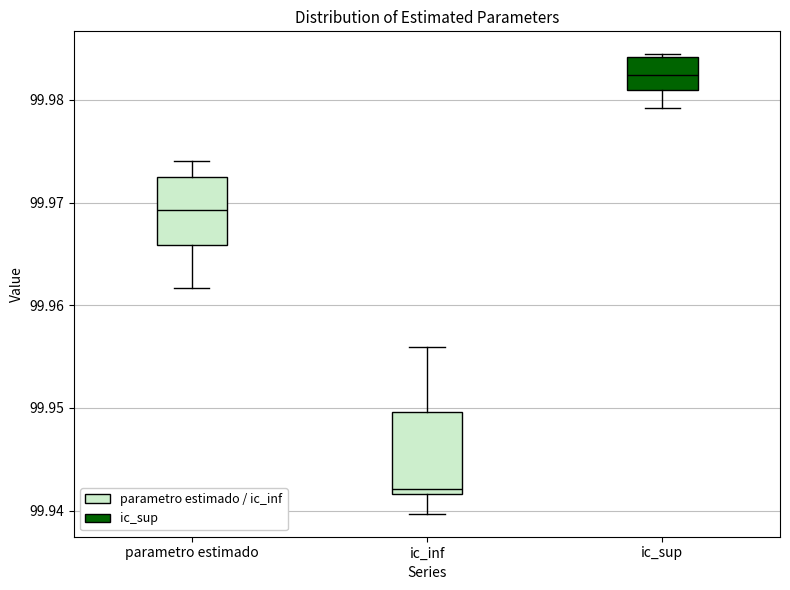

Reading left to right, read every box against the y-axis: the position of its median line, the range the box covers, and the ends of its whiskers. The values are not printed on the chart, so give them approximately, as read against the axis.

parametro estimado: median 99.969, box 99.966 to 99.973, whiskers 99.962 to 99.974
ic_inf: median 99.942 (just above the box's lower edge), box 99.942 to 99.950, whiskers 99.940 to 99.956
ic_sup: median 99.982, box 99.981 to 99.984, whiskers 99.979 to 99.984 (just above the box's upper edge)